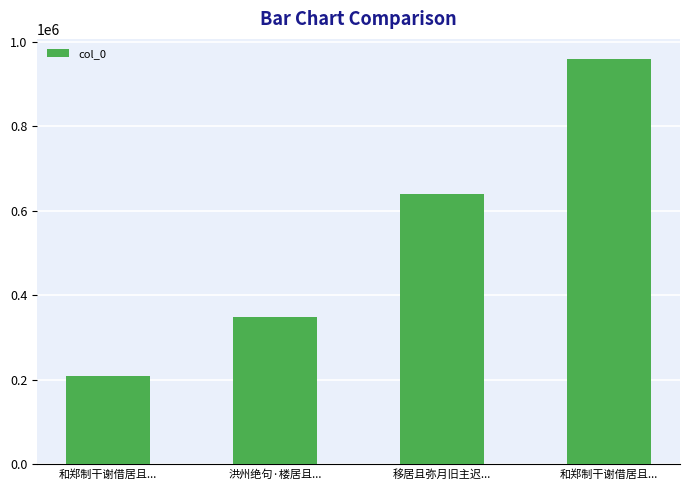

Between 洪州绝句·楼居且... and 和郑制干谢借居且..., which is larger?

和郑制干谢借居且...